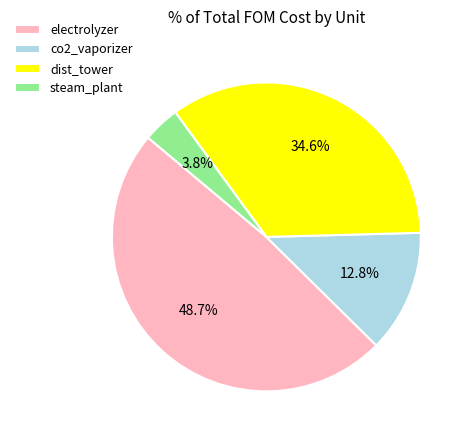

What percentage is NOT represented by co2_vaporizer?

87.2%